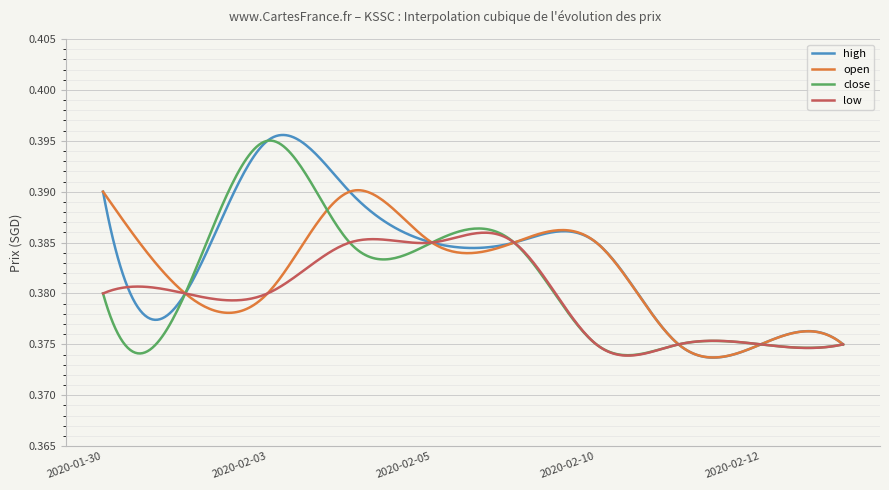

Is this an area chart (filled region under the line)?

No